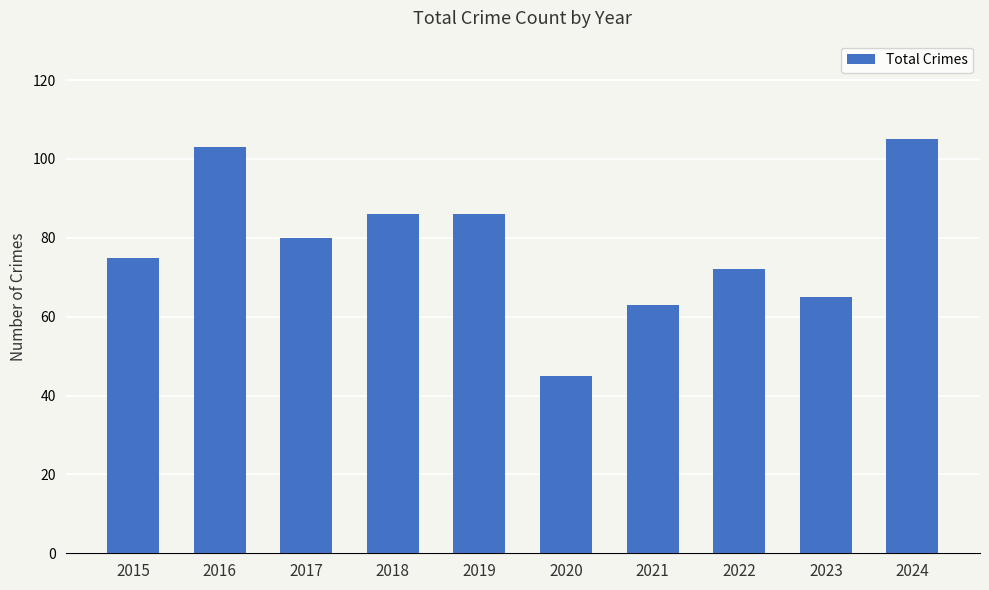

At which category does the chart reach its peak across all series?

2024